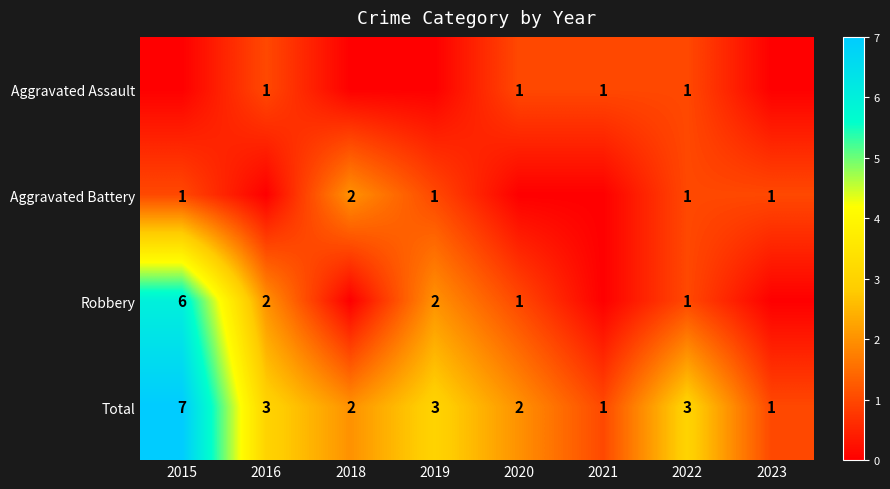

What is the sum of all Total values?

22